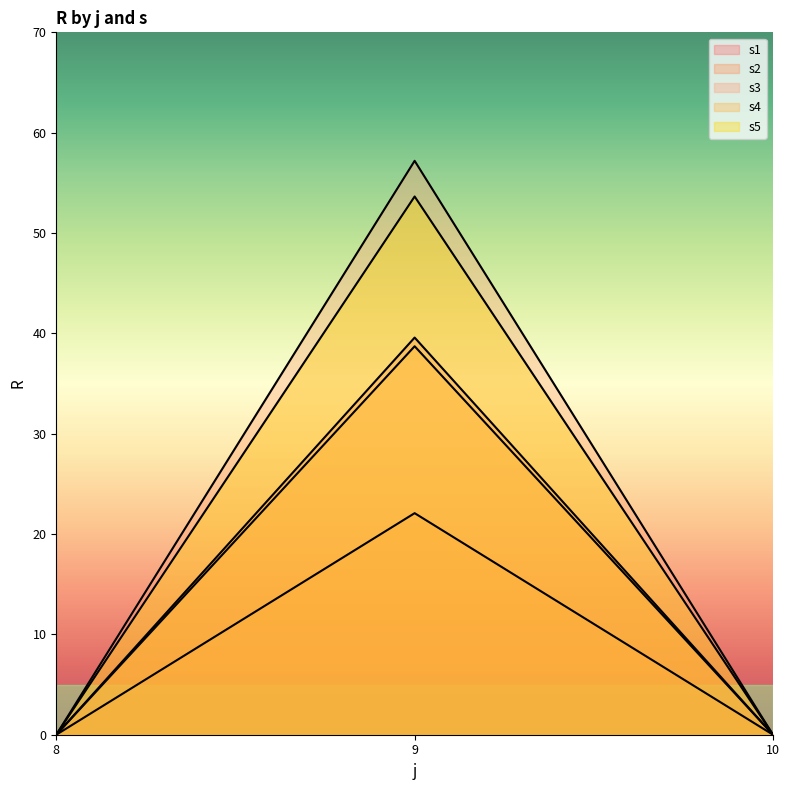

Rank the series by their maximum value, from lowest to highest.

s2, s4, s1, s5, s3